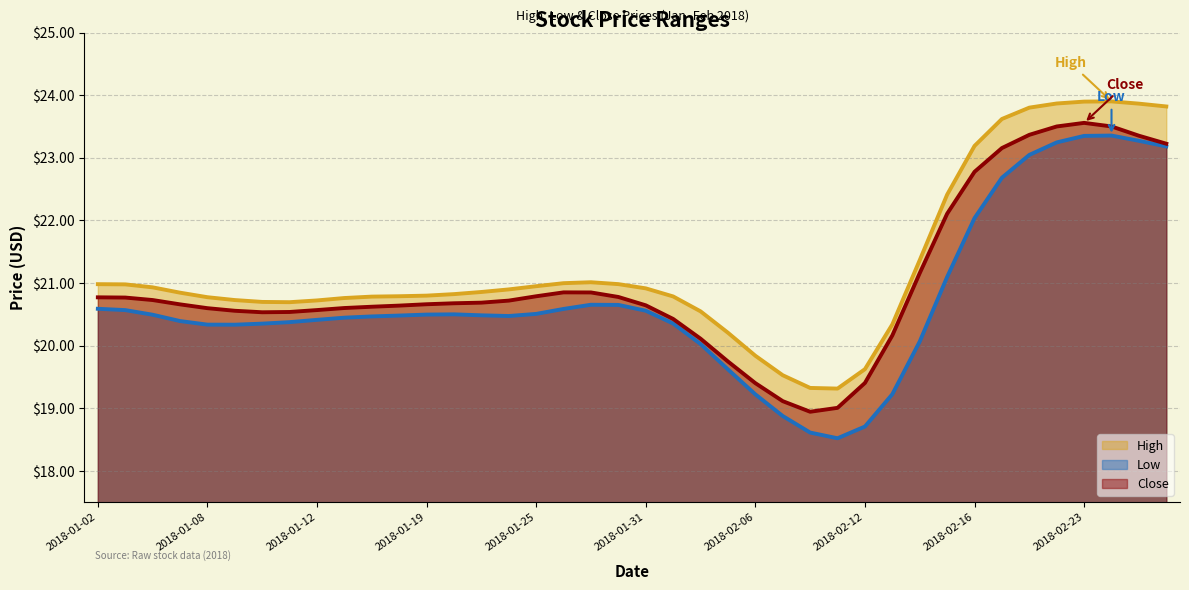

True or false: Low has a value of 13.4 at 2018-02-14.

False